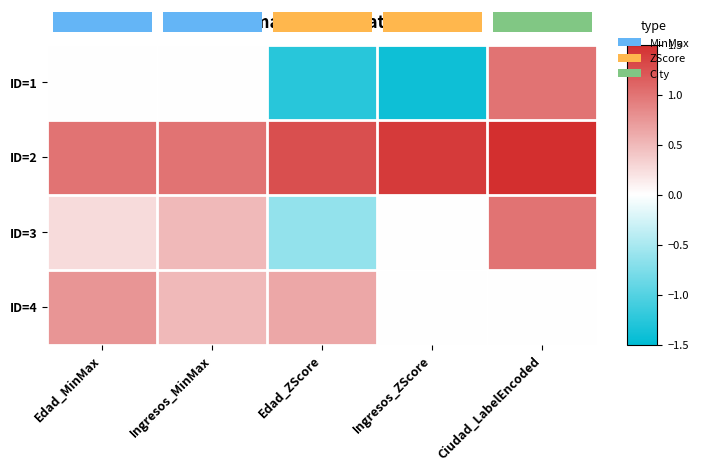

Which category has the lowest value across all series?

Ingresos_ZScore